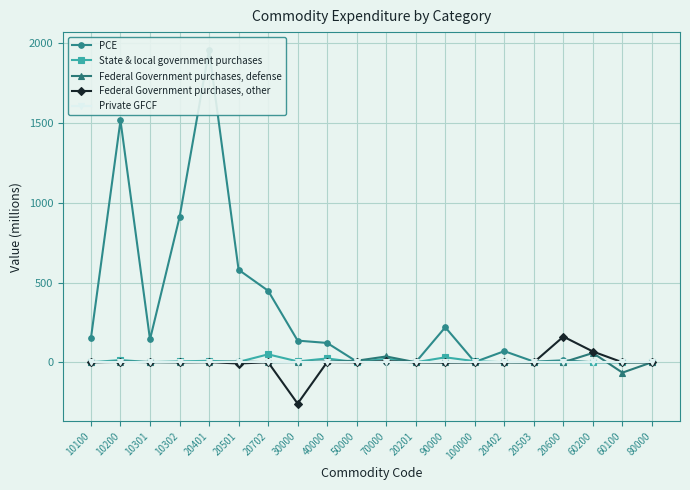

Rank the series at 70000 from lowest to highest value.

Private GFCF, PCE, Federal Government purchases, other, State & local government purchases, Federal Government purchases, defense